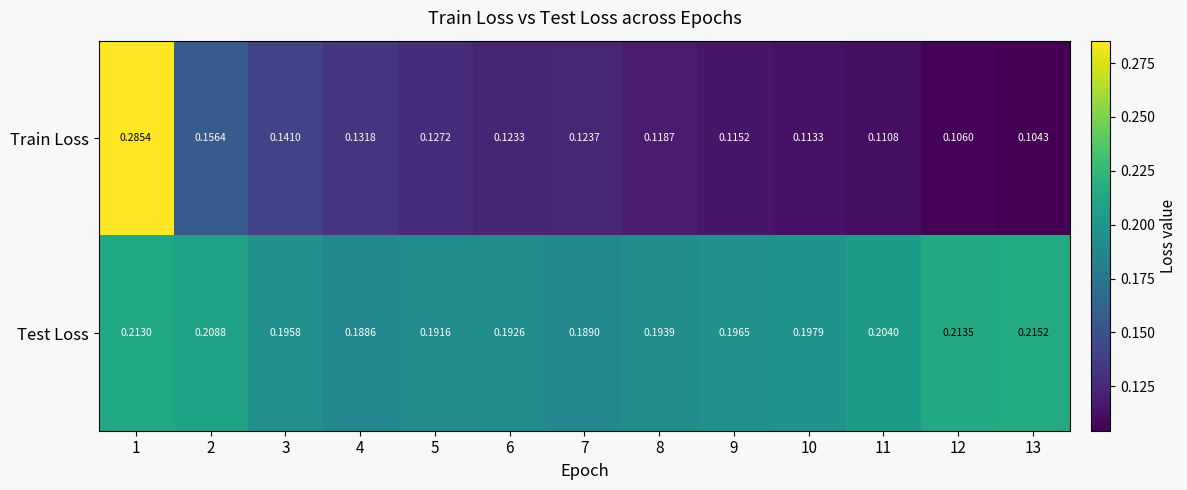

Between 2 and 11, which series saw the biggest shift?

Train Loss